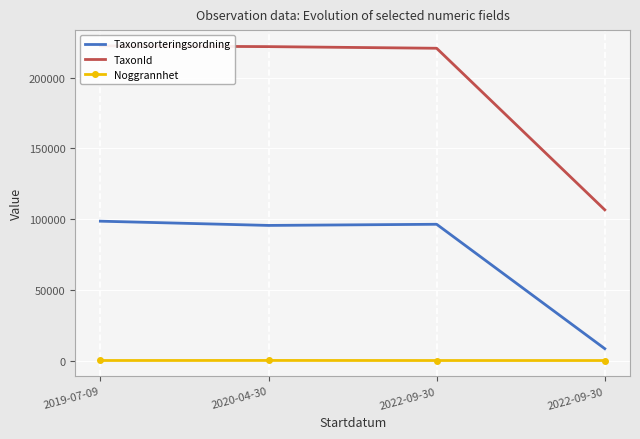

Where is the first local maximum for Noggrannhet?

2020-04-30